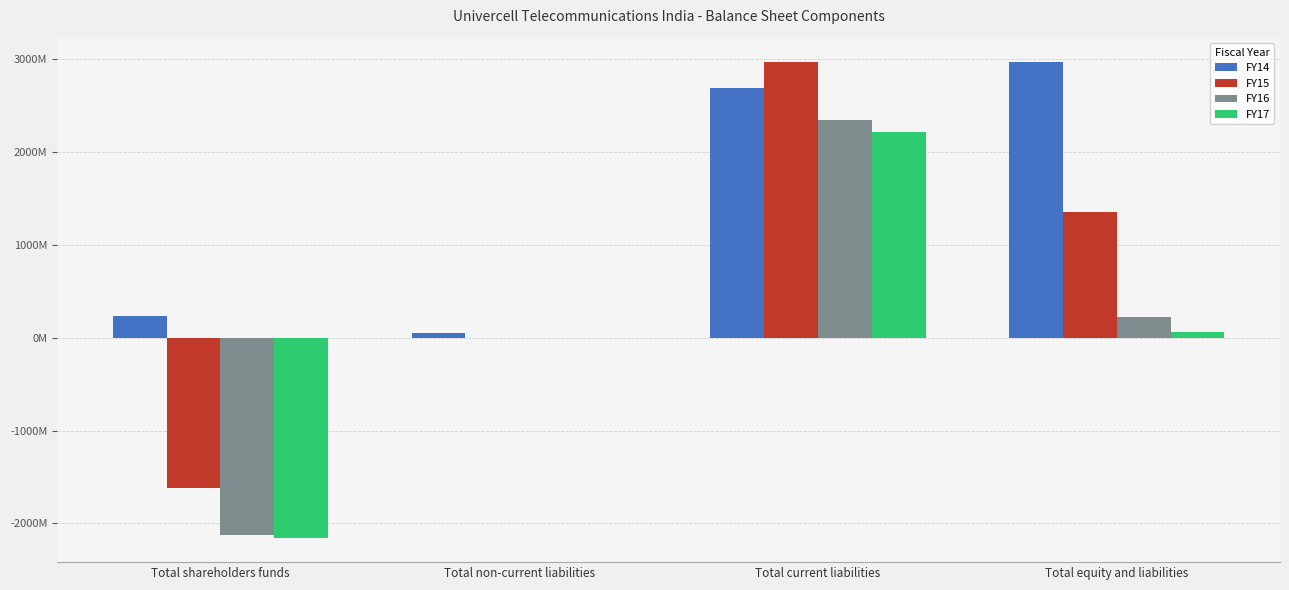

What are all the series names shown in the legend?

FY14, FY15, FY16, FY17